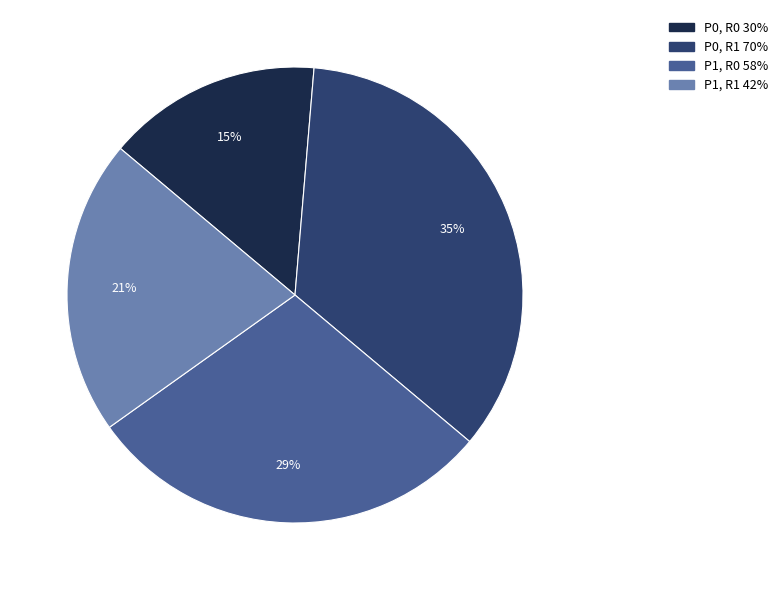

Does any single category account for the majority?

No